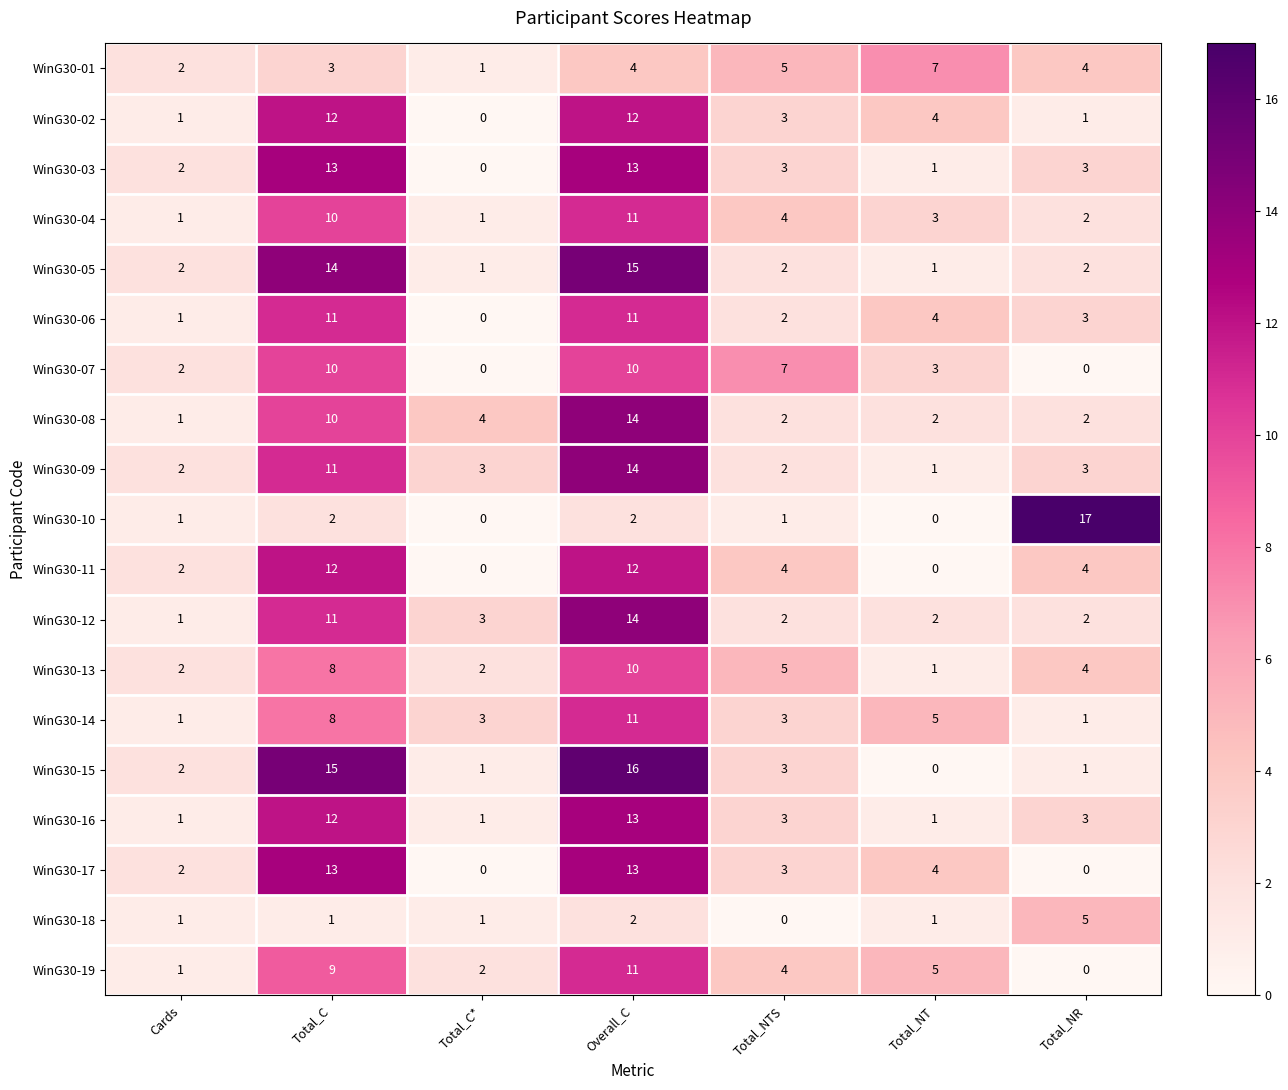

What is the average value of the WinG30-08 series?

5